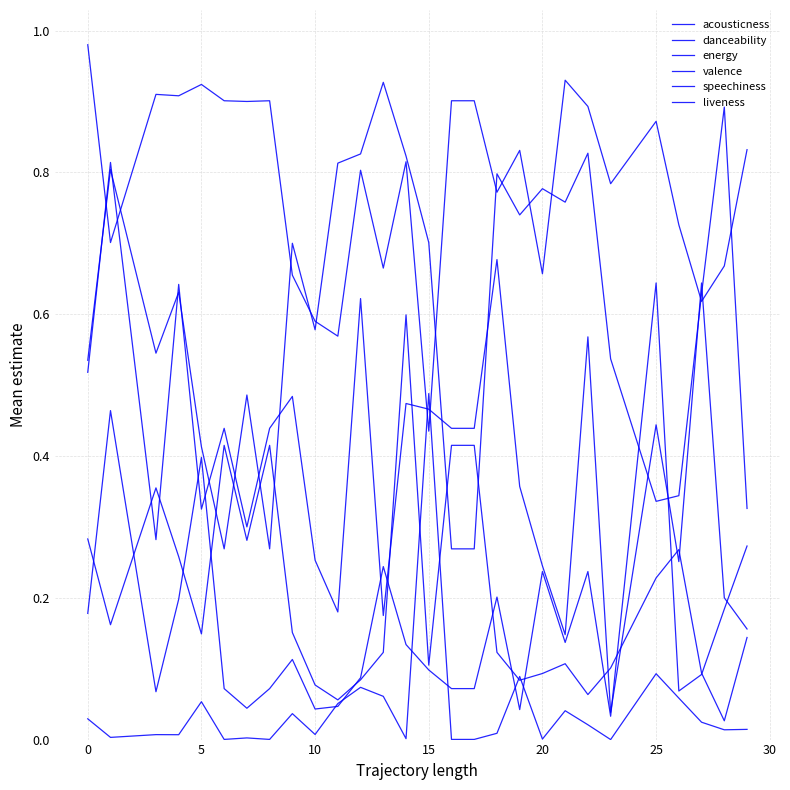

Where is the first local maximum for acousticness?

5